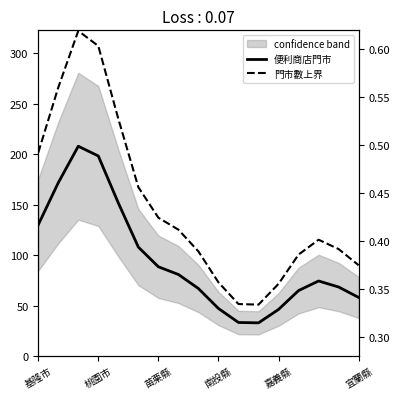

True or false: 門市數上界 has more than 1 points higher than both neighbors.

True